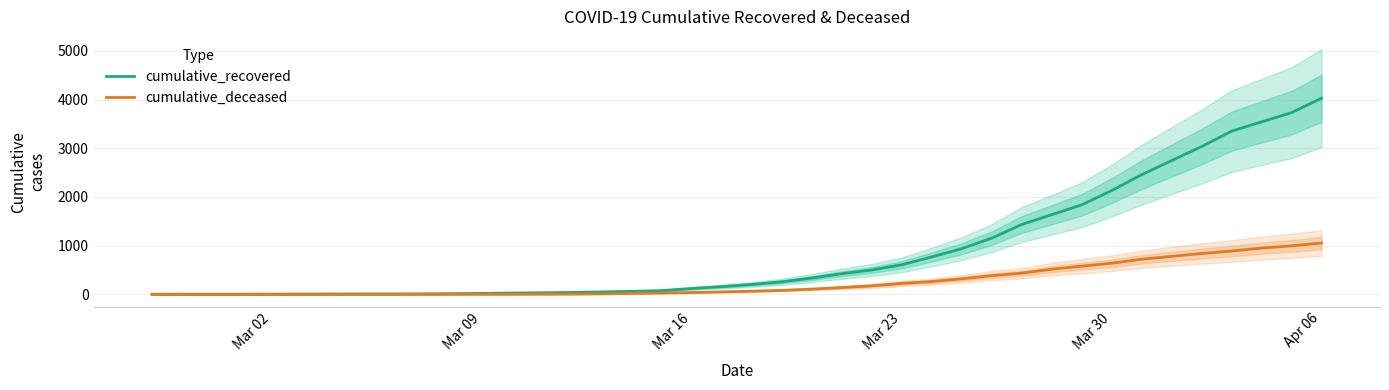

At which label does cumulative_recovered reach its peak?

Apr 06